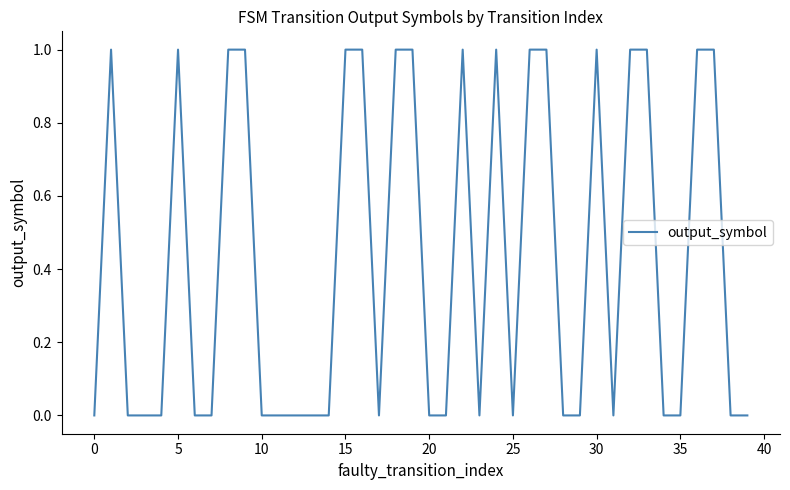

True or false: there are more than 1 points higher than both neighbors.

True